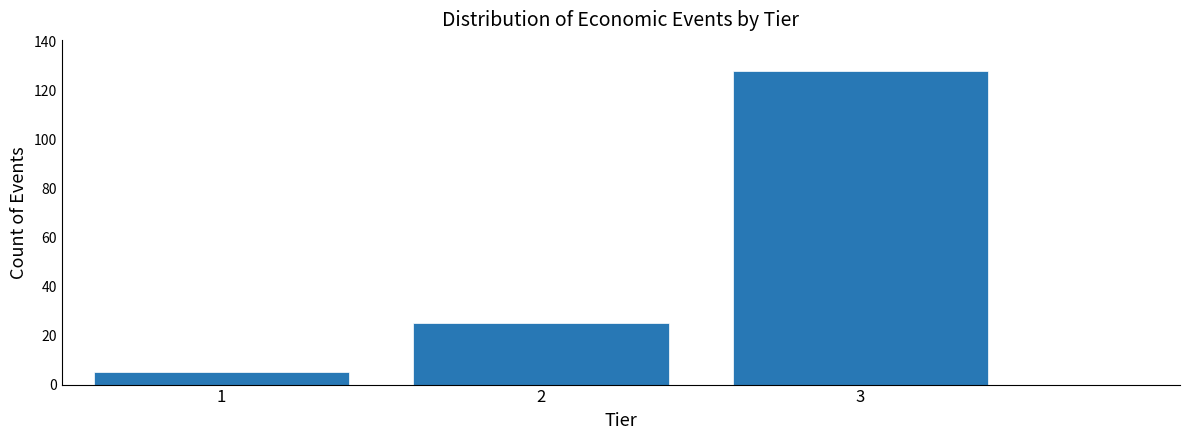

Reading left to right, list all the values displayed in this chart.

5	25	128